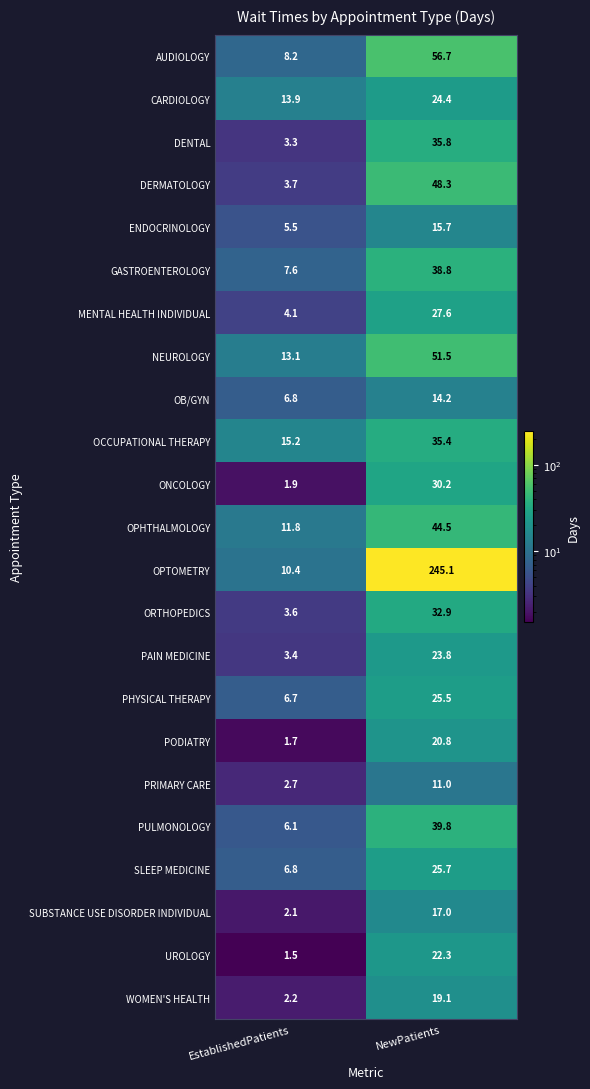

What is the smallest value displayed?

1.5